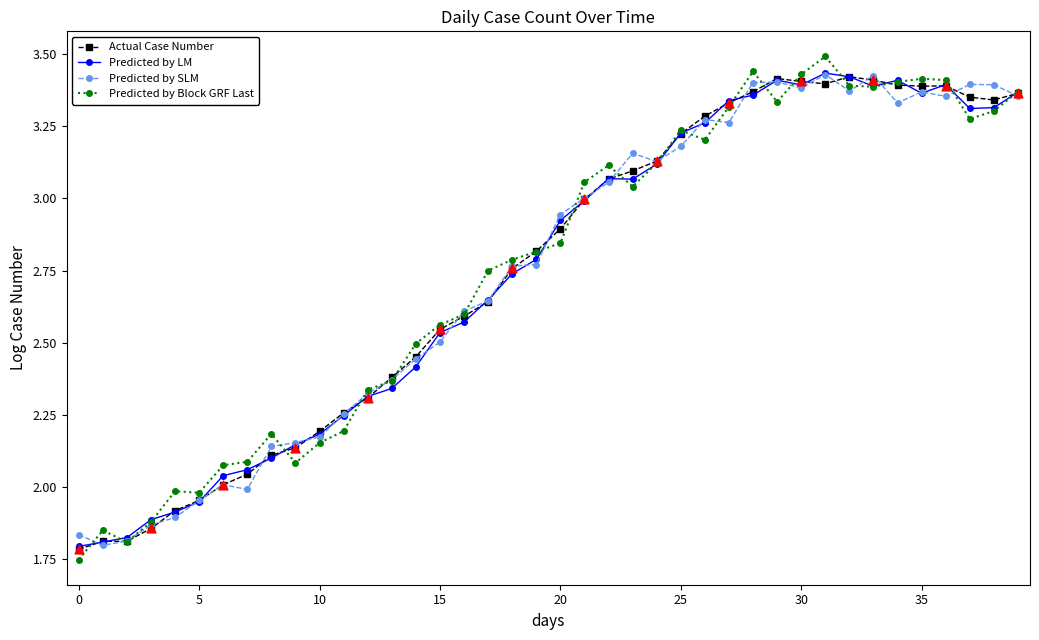

Which series has the largest range (max minus min)?

Predicted by Block GRF Last